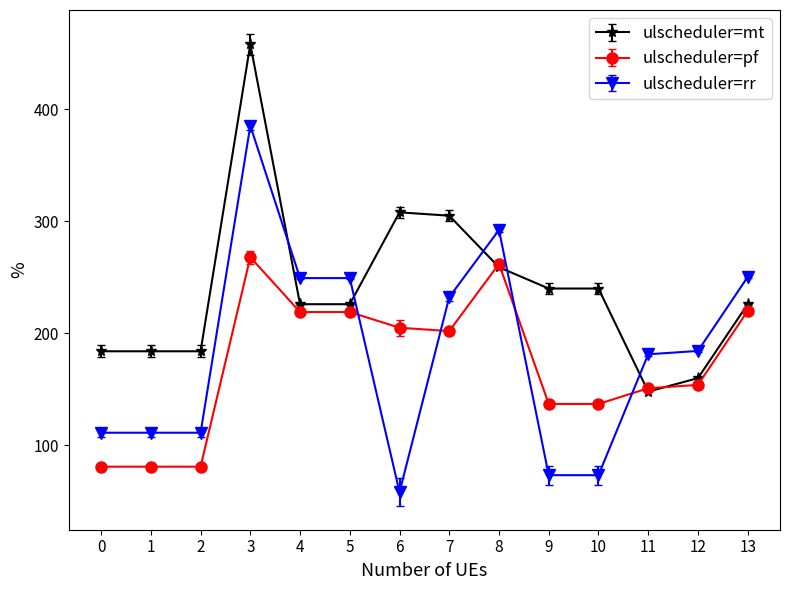

How many lines are shown in the chart?

3